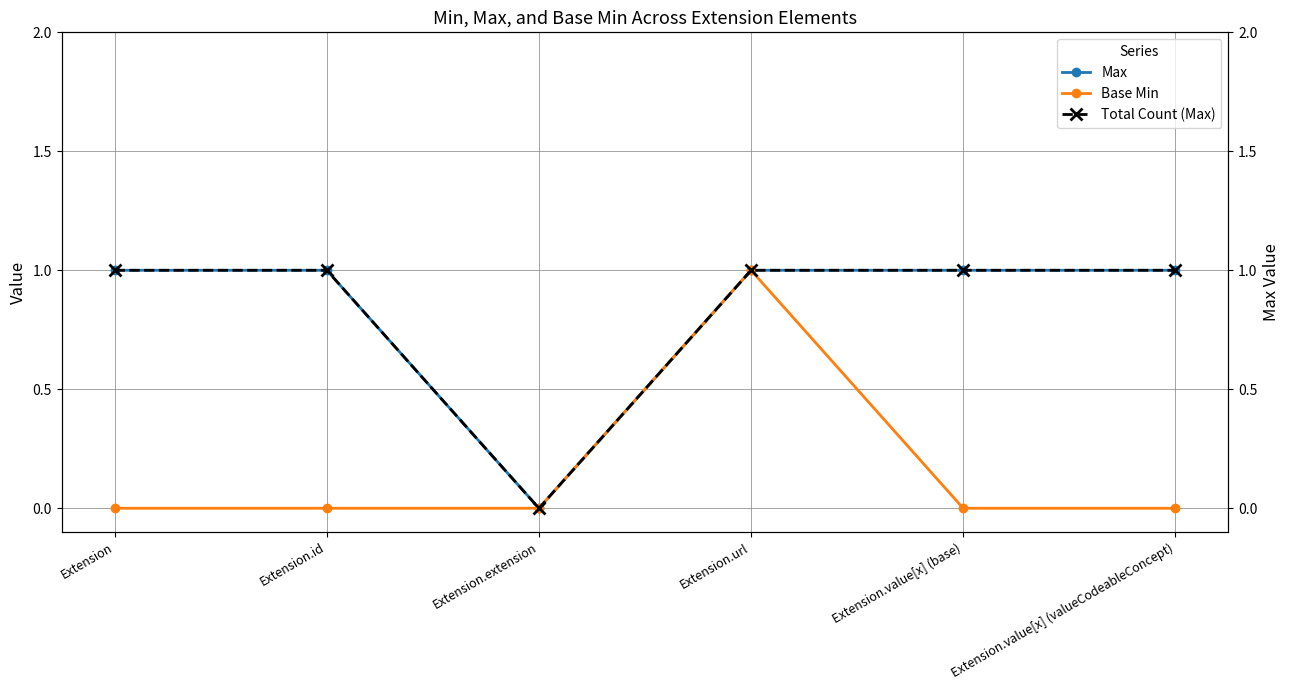

What is the average value of the Max series?

1